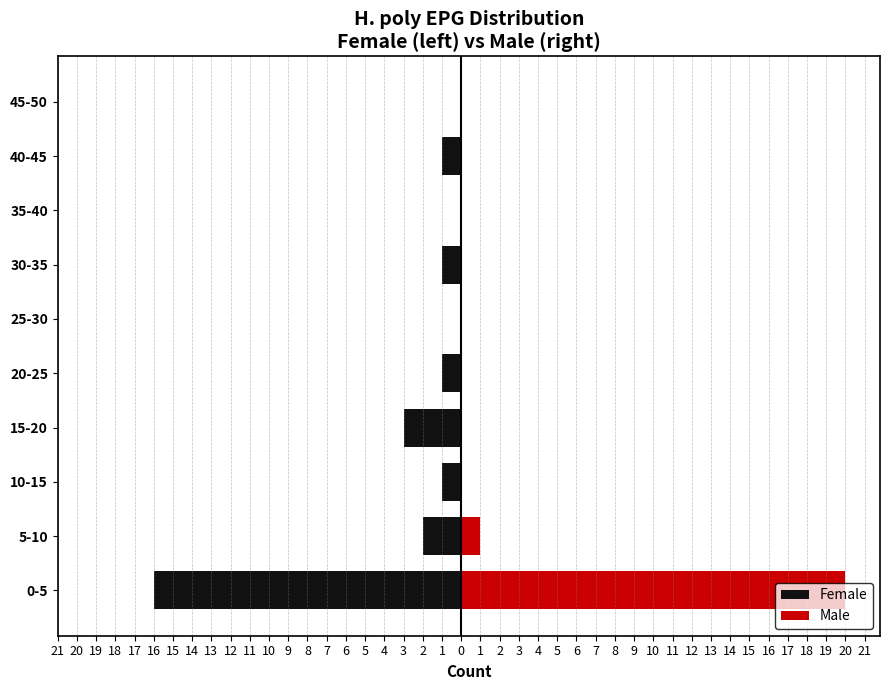

The Male series shows 0 at 30-35. True or false?

True